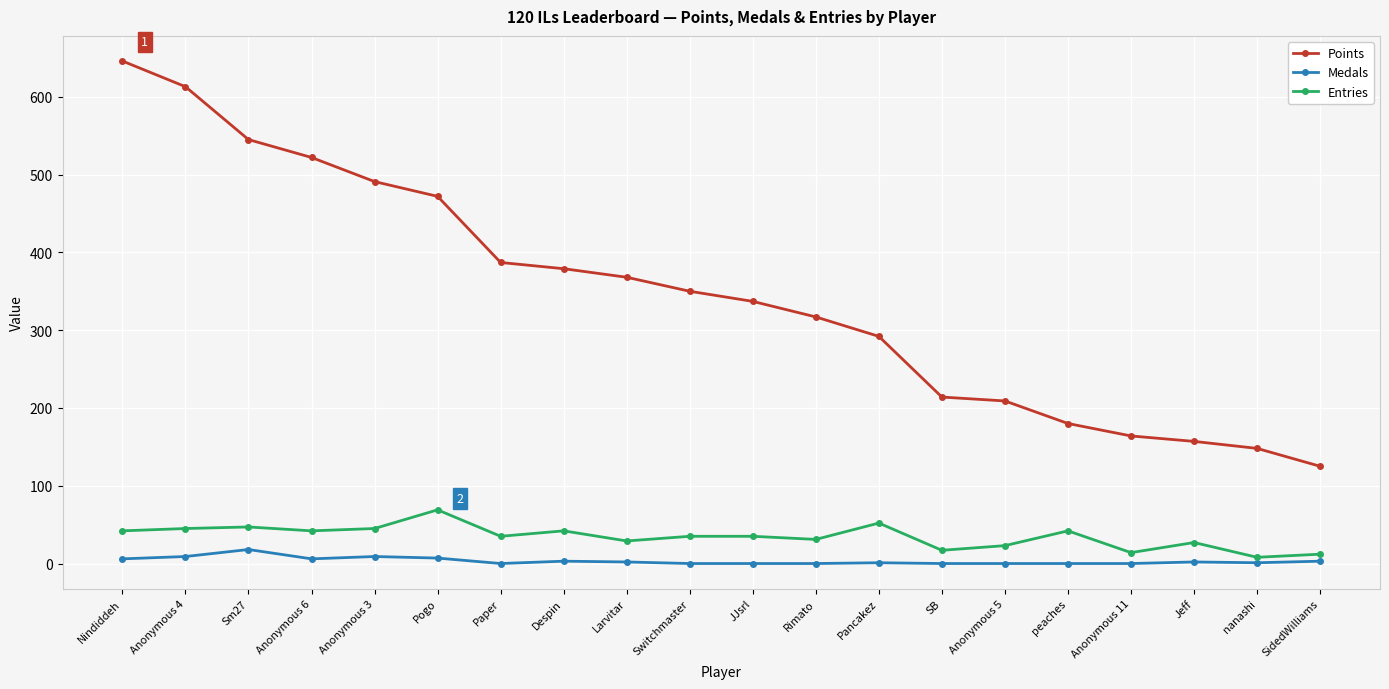

The value of Points at Jeff is 157. True or false?

True